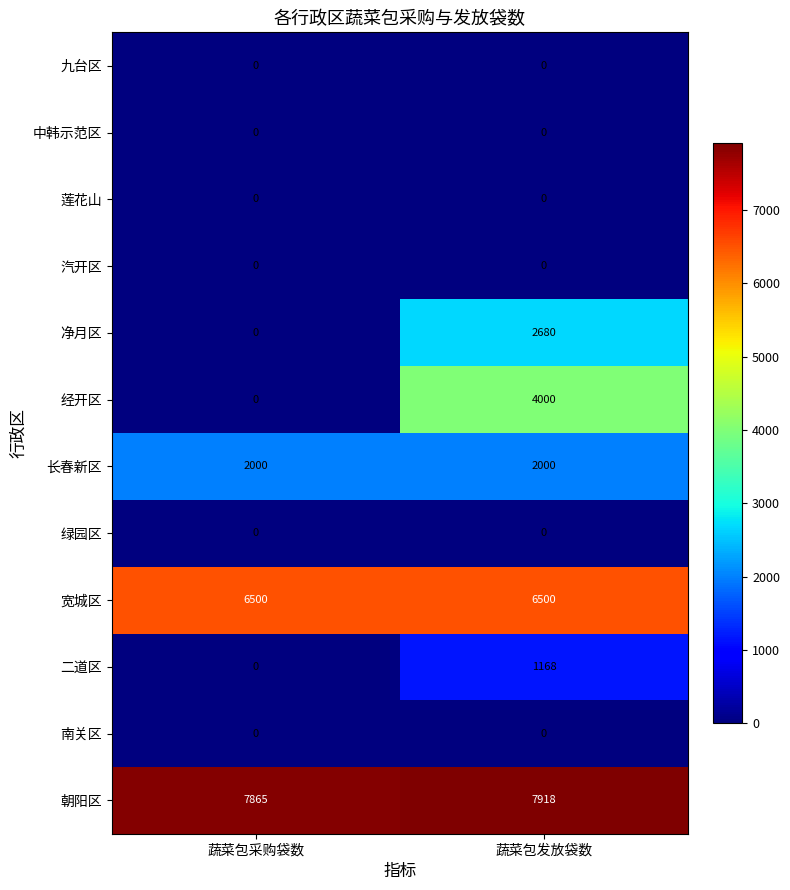

Reading left to right, list all the values displayed in this chart.

九台区: 蔬菜包采购袋数=0	蔬菜包发放袋数=0
中韩示范区: 蔬菜包采购袋数=0	蔬菜包发放袋数=0
莲花山: 蔬菜包采购袋数=0	蔬菜包发放袋数=0
汽开区: 蔬菜包采购袋数=0	蔬菜包发放袋数=0
净月区: 蔬菜包采购袋数=0	蔬菜包发放袋数=2680
经开区: 蔬菜包采购袋数=0	蔬菜包发放袋数=4000
长春新区: 蔬菜包采购袋数=2000	蔬菜包发放袋数=2000
绿园区: 蔬菜包采购袋数=0	蔬菜包发放袋数=0
宽城区: 蔬菜包采购袋数=6500	蔬菜包发放袋数=6500
二道区: 蔬菜包采购袋数=0	蔬菜包发放袋数=1168
南关区: 蔬菜包采购袋数=0	蔬菜包发放袋数=0
朝阳区: 蔬菜包采购袋数=7865	蔬菜包发放袋数=7918